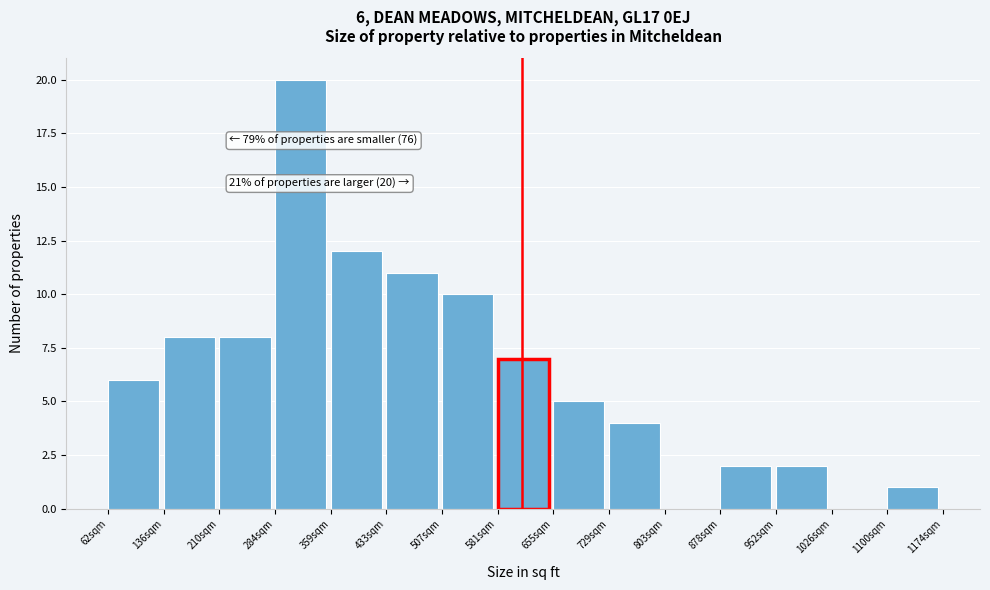

Reading right to left, transcribe all the data shown in this chart.

1100sqm=1	1026sqm=0	952sqm=2	878sqm=2	803sqm=0	729sqm=4	655sqm=5	581sqm=7	507sqm=10	433sqm=11	359sqm=12	284sqm=20	210sqm=8	136sqm=8	62sqm=6